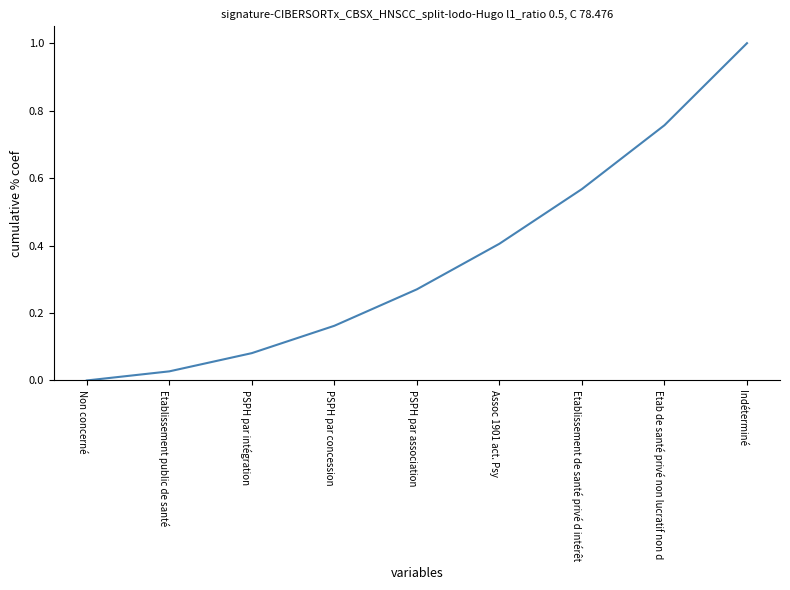

How many lines are shown in the chart?

1